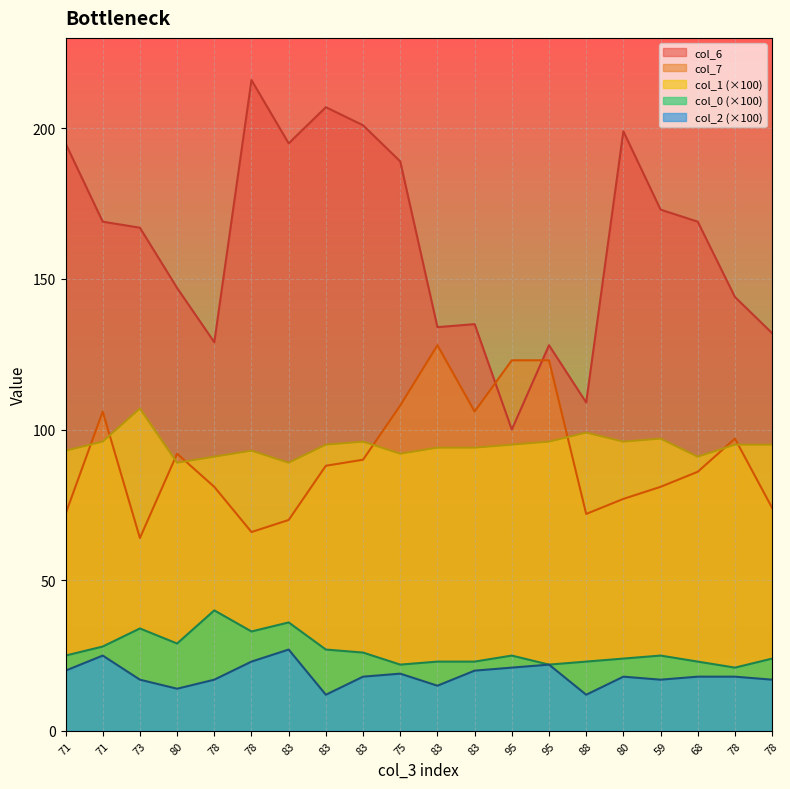

Where is the first local minimum for col_0?

80